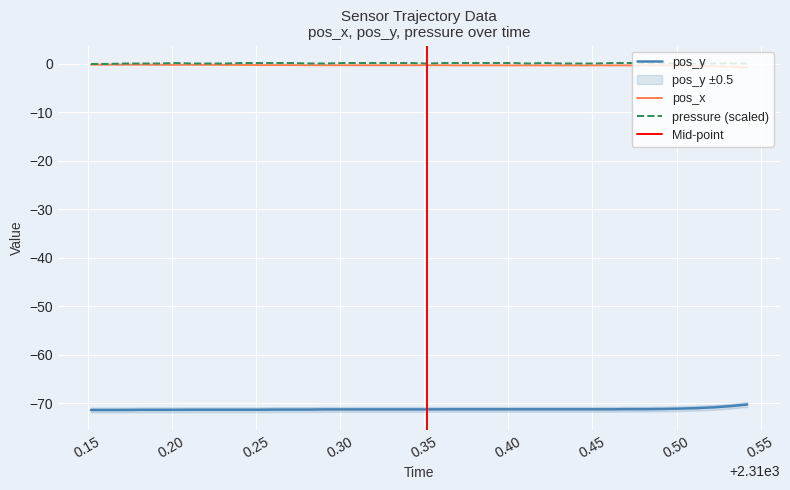

What is the difference between the second highest and second lowest values in the pos_y series?

0.8